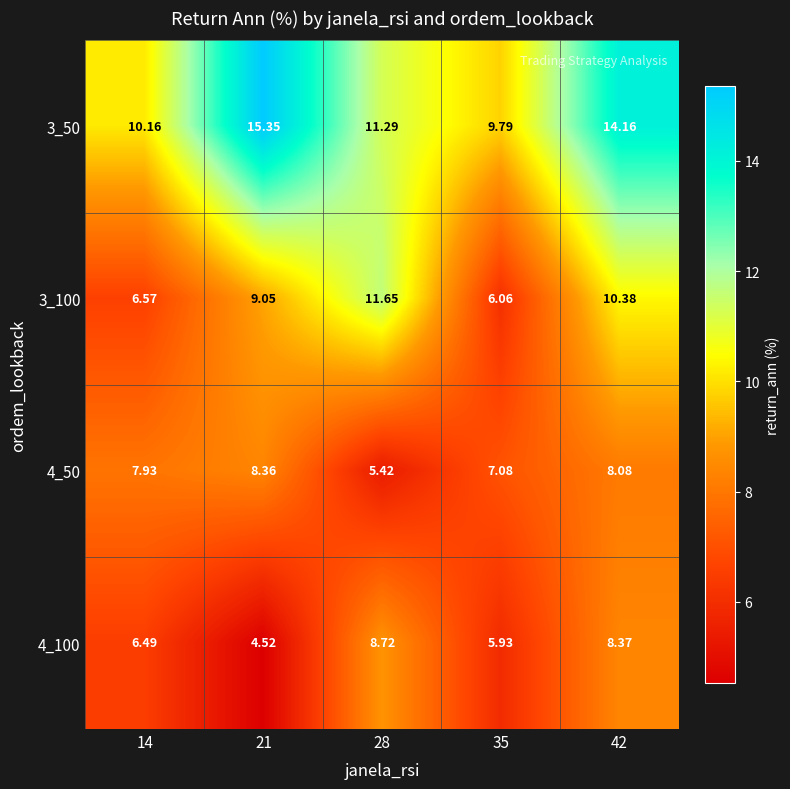

At how many categories does at least one series exceed 5?

5